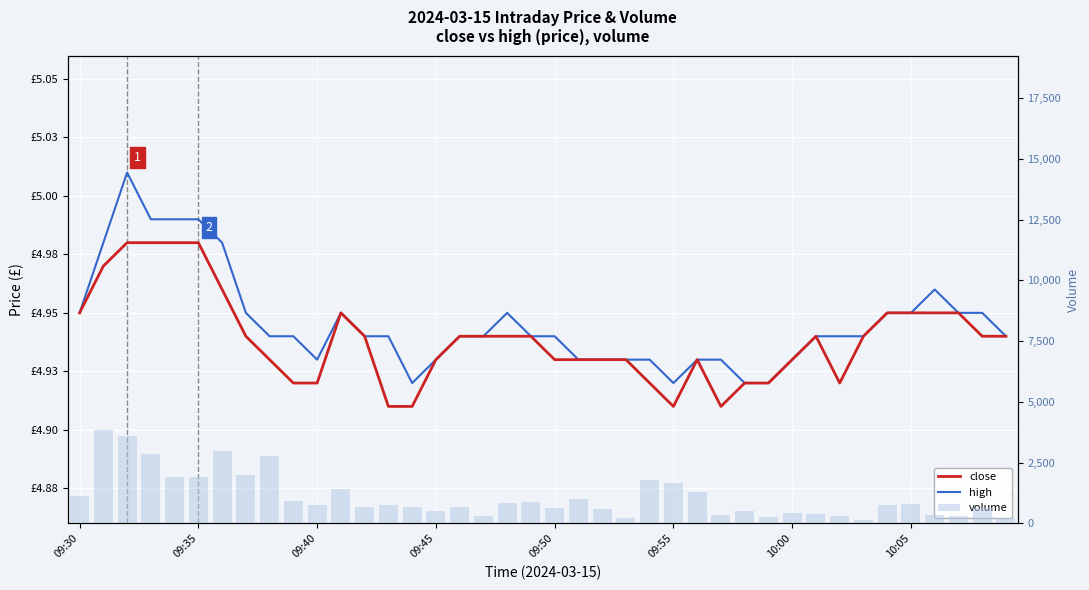

What value does the volume series have at 38?

621.0